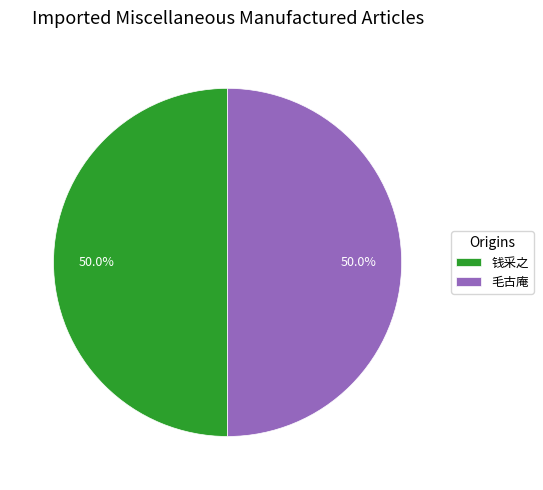

Is the sum of 毛古庵 and 钱采之 greater than half?

Yes